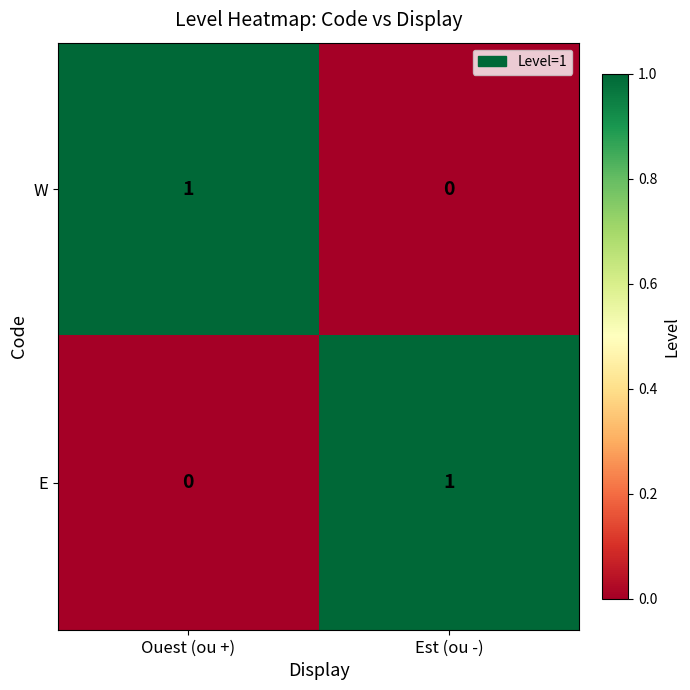

What is the difference between the highest and lowest values at Ouest (ou +)?

1